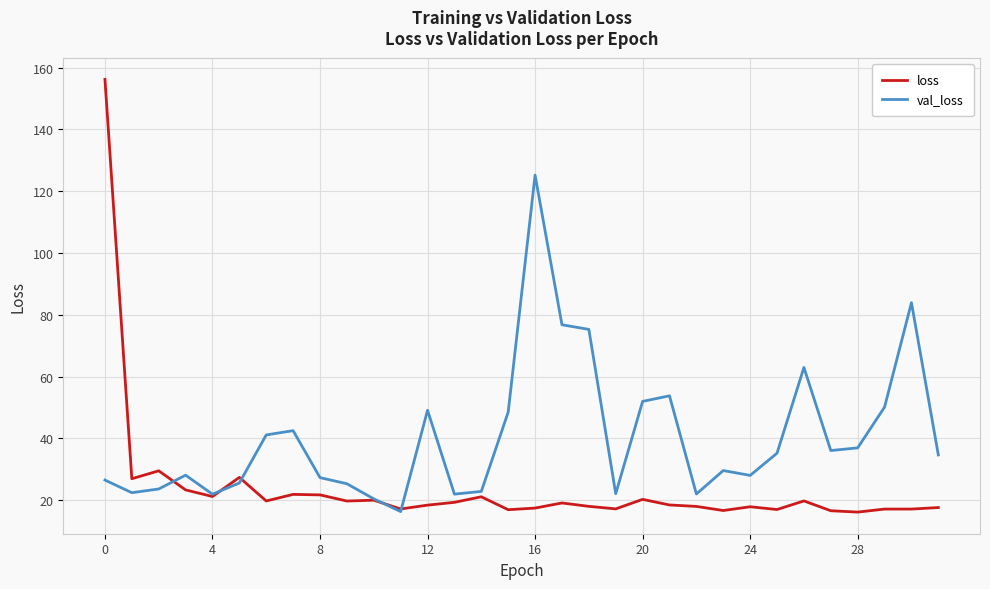

Rank the series by their average value, from lowest to highest.

loss, val_loss